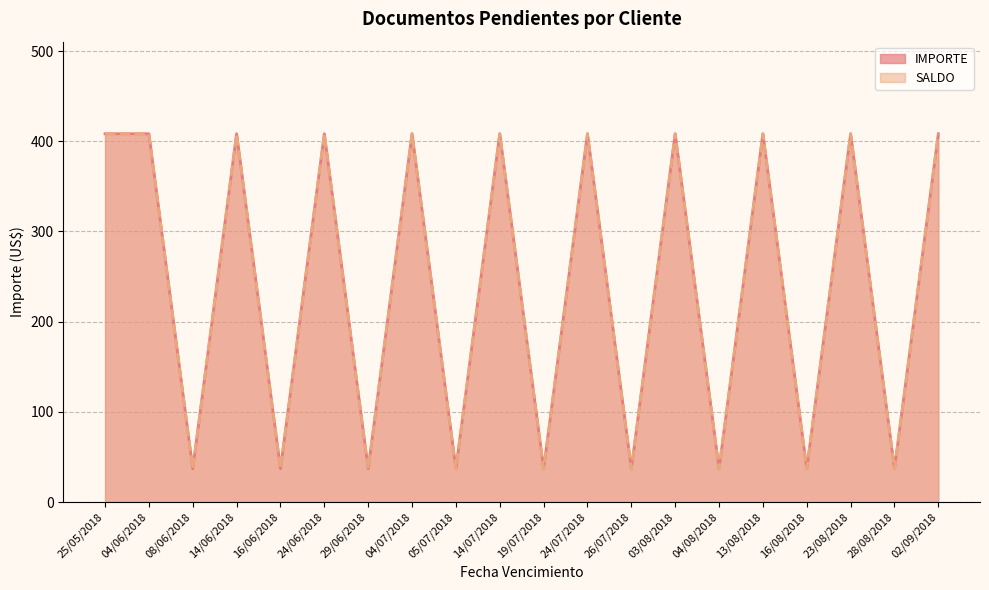

List the labels in order of SALDO value, largest first.

25/05/2018, 04/06/2018, 14/06/2018, 24/06/2018, 04/07/2018, 14/07/2018, 24/07/2018, 03/08/2018, 13/08/2018, 23/08/2018, 02/09/2018, 08/06/2018, 16/06/2018, 29/06/2018, 05/07/2018, 19/07/2018, 26/07/2018, 04/08/2018, 16/08/2018, 28/08/2018